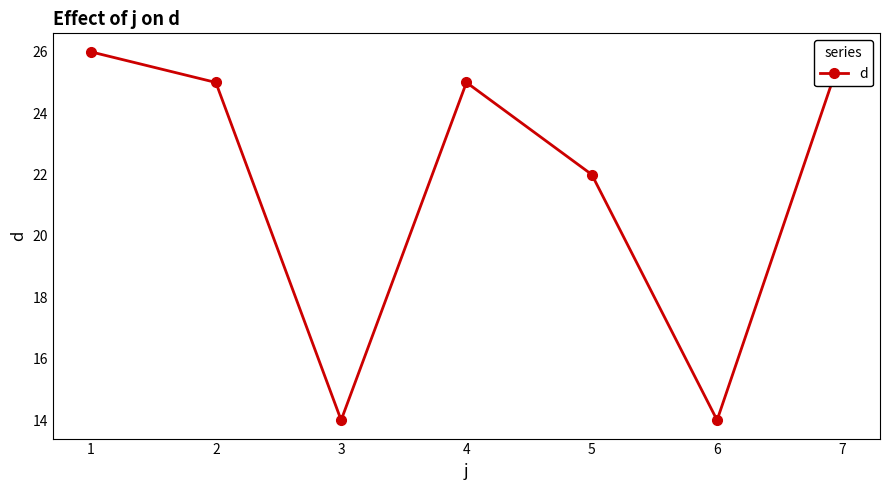

What is the minimum value shown in the chart?

14